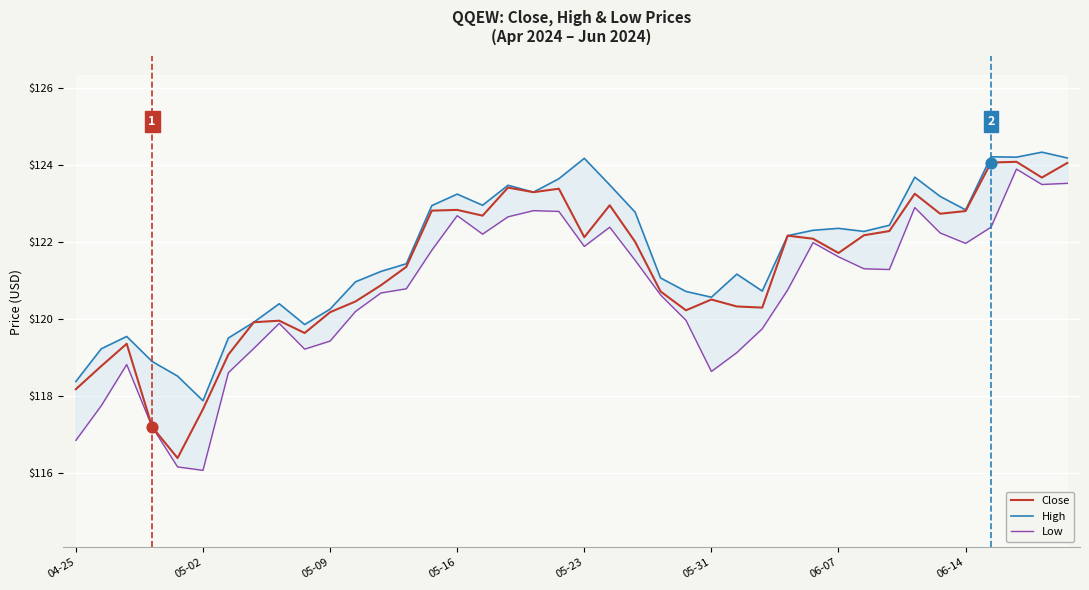

At how many categories does at least one series exceed 122?

21